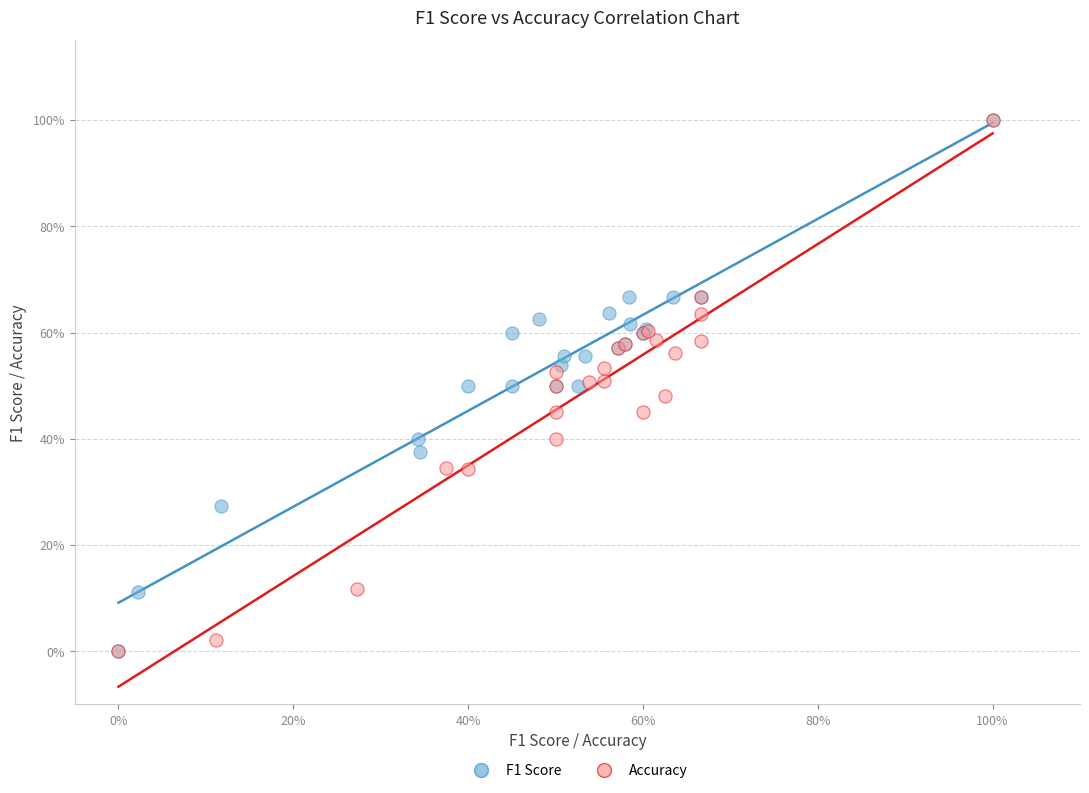

What are all the series names shown in the legend?

F1 Score, Accuracy